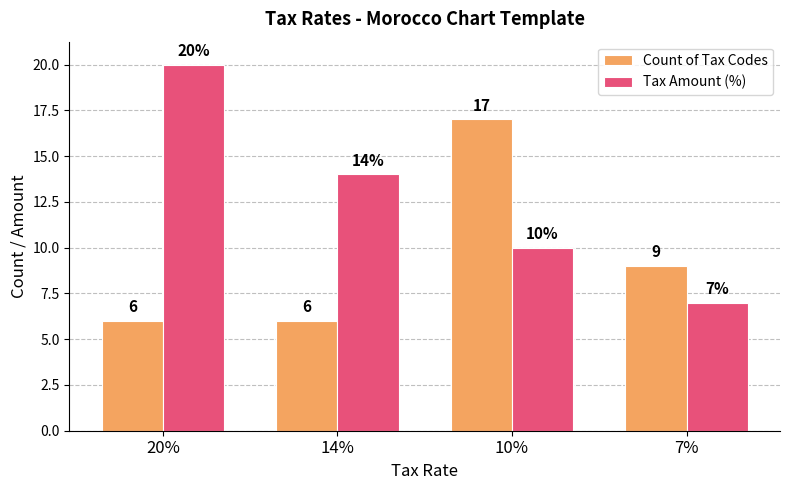

Is it true that Count of Tax Codes equals 8 at 14%?

False